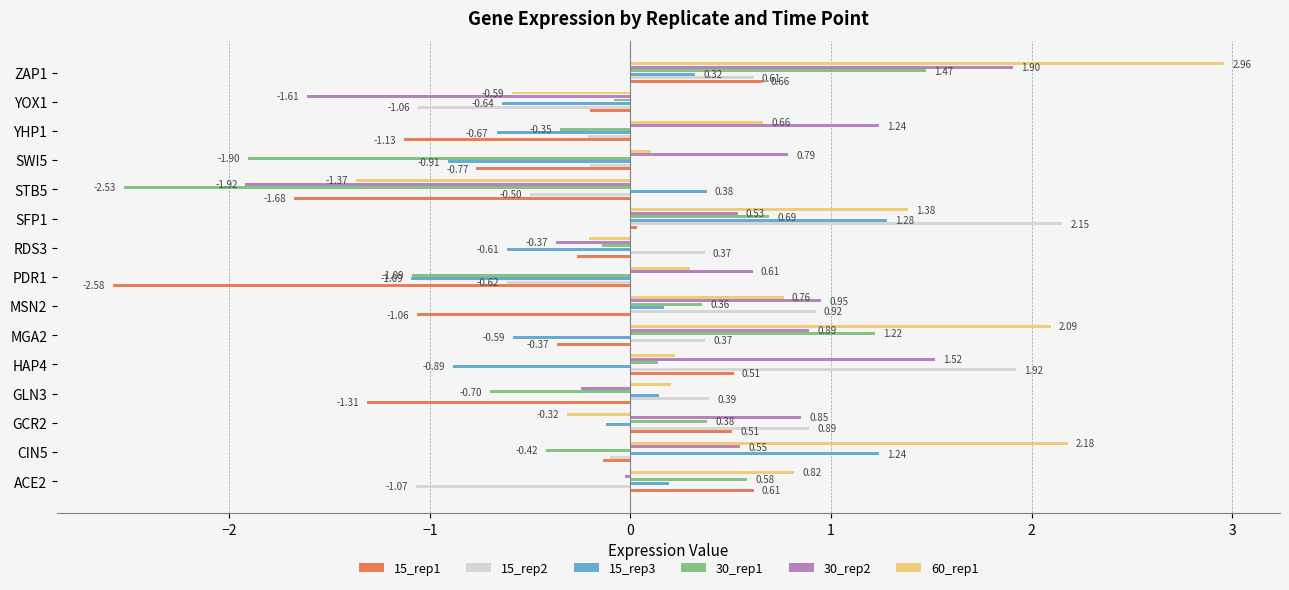

Is the value of 30_rep2 at CIN5 greater than the value of 15_rep1 at PDR1?

Yes